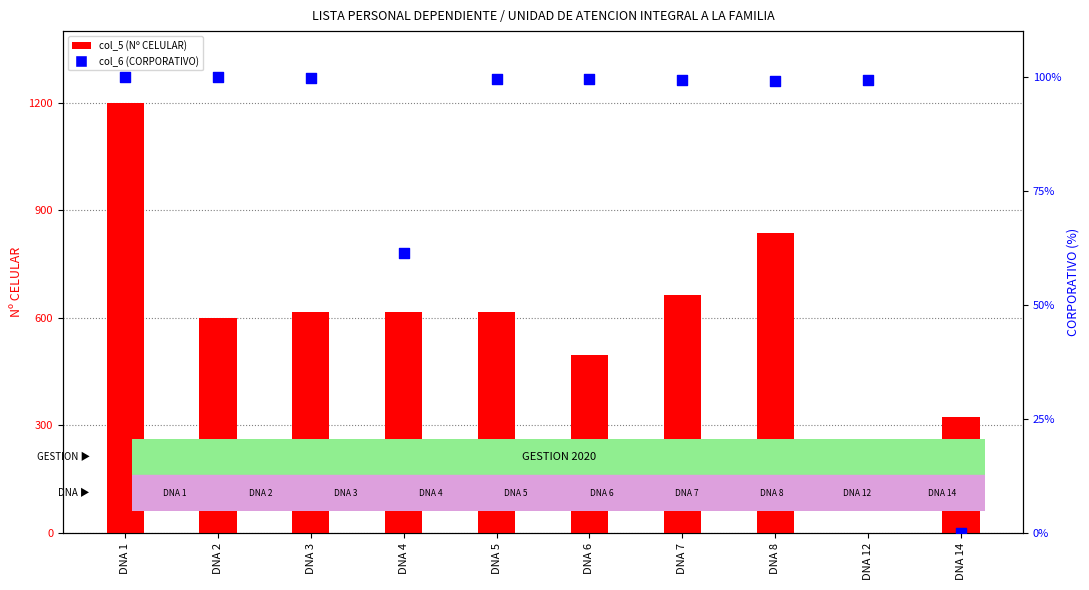

Is the value of col_5 (Nº CELULAR) at DNA 3 greater than the value of col_6 (CORPORATIVO) at DNA 12?

Yes